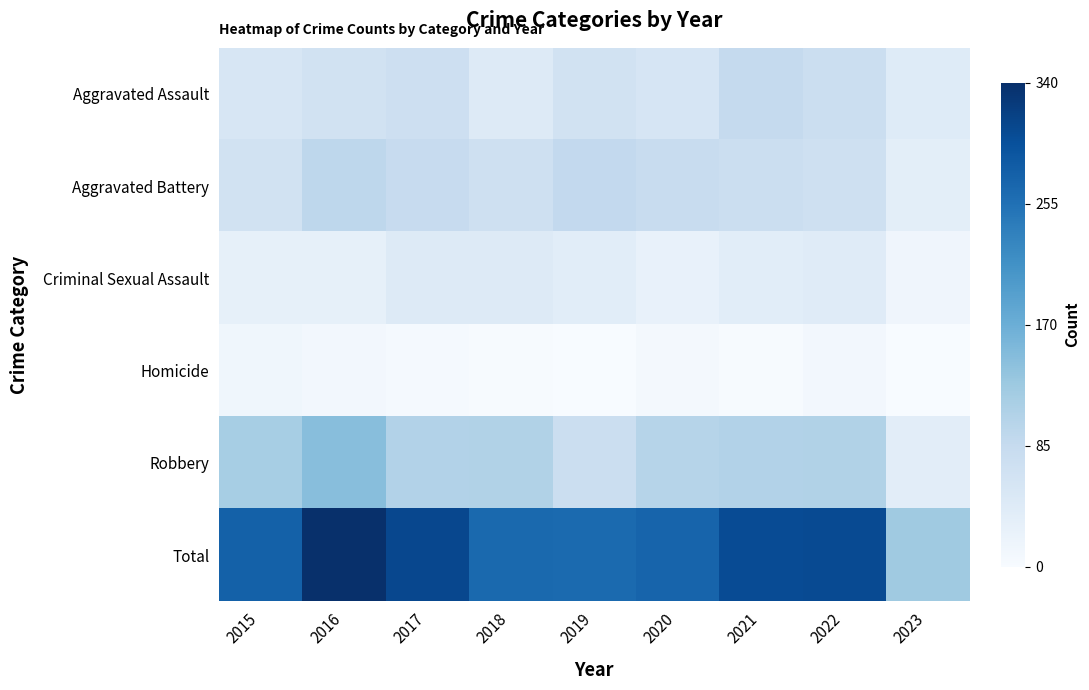

What is the greatest value displayed?

340